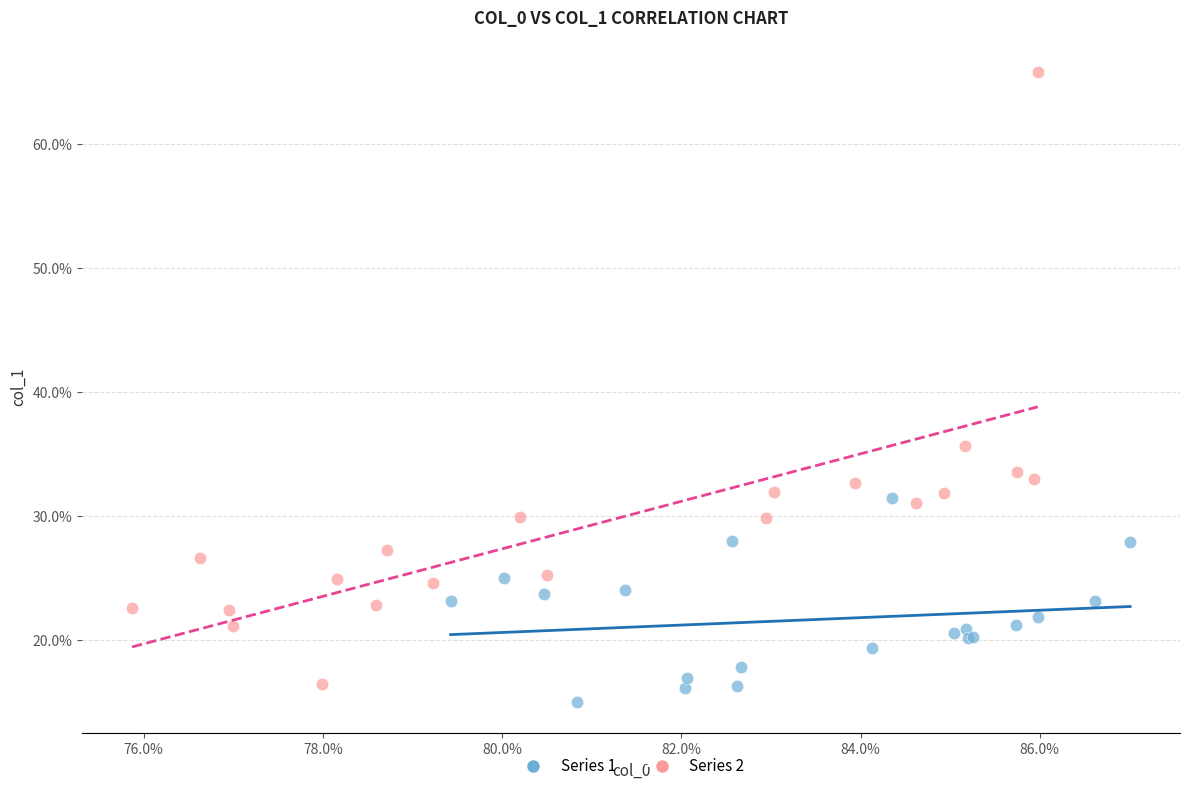

Which series contains the highest Y value?

Series 2